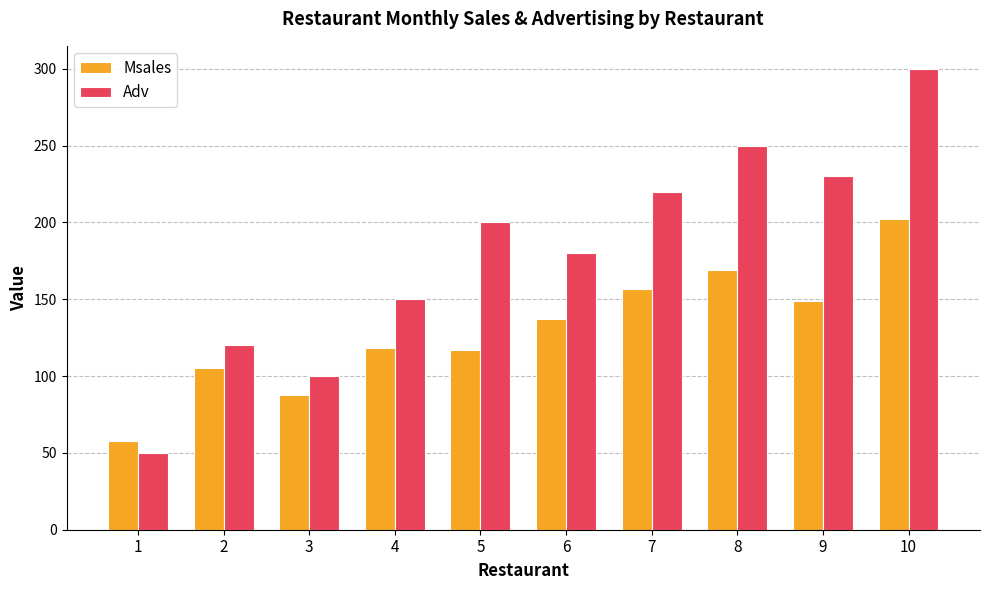

How many data points in Adv are less than 200?

5